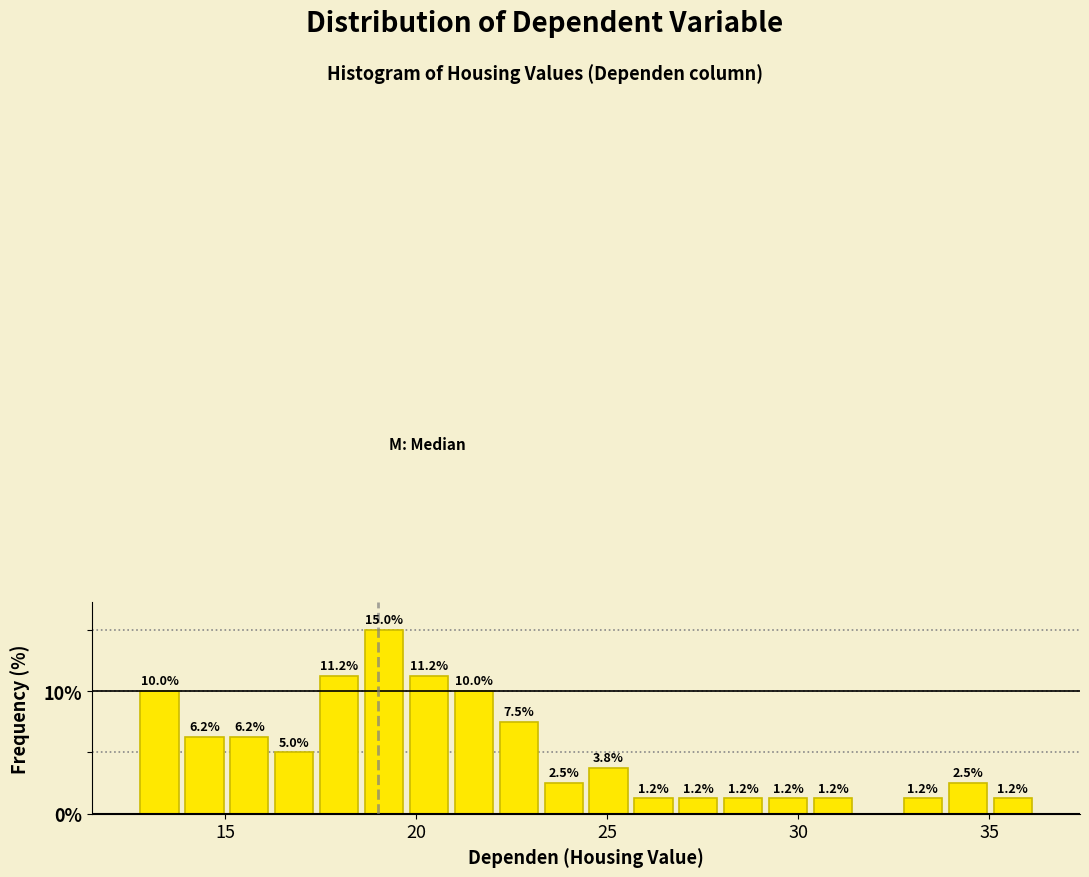

Read against the x-axis, roughly where is the centre of the tallest bar?

19.0